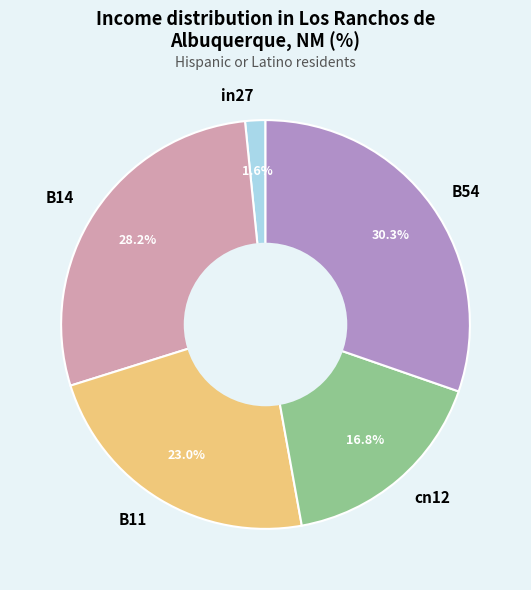

To the nearest percent, what is the average slice percentage?

20%